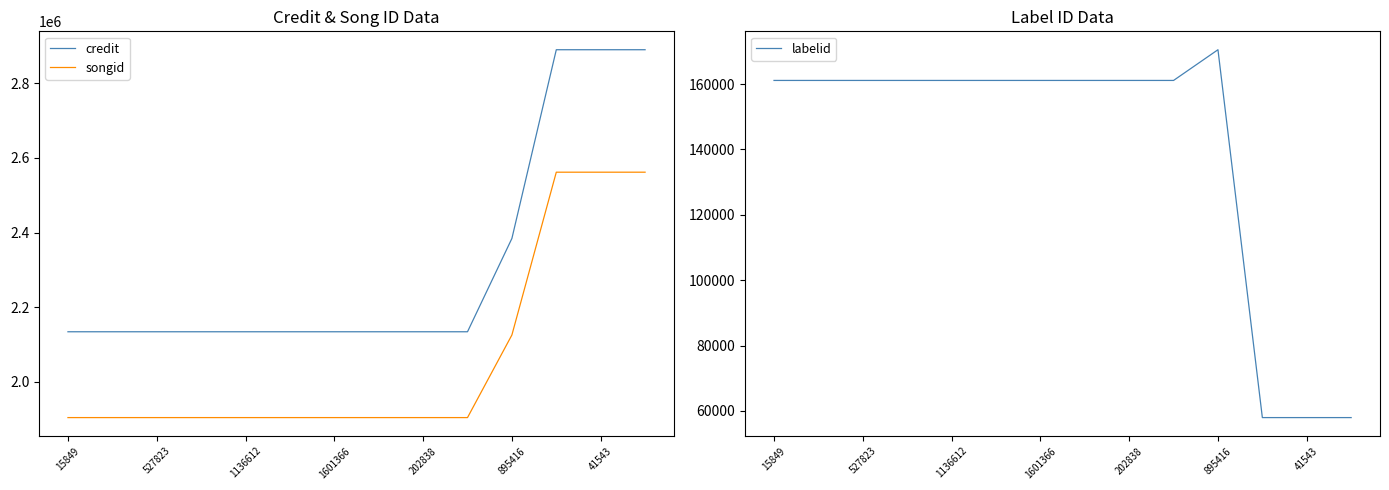

Is this an area chart (filled region under the line)?

No